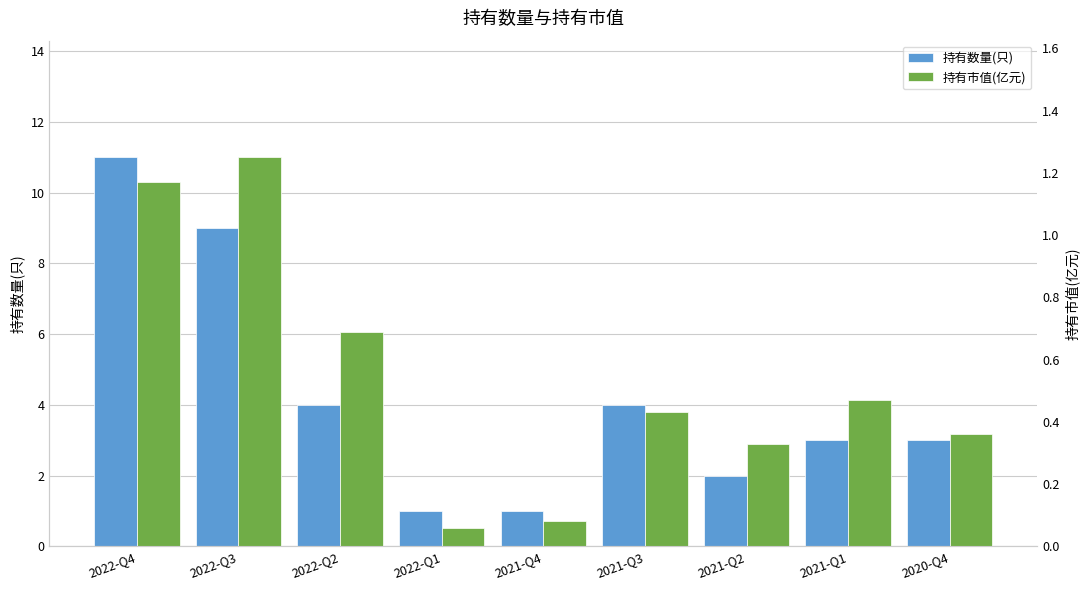

Which series has the largest range (max minus min)?

持有数量(只)